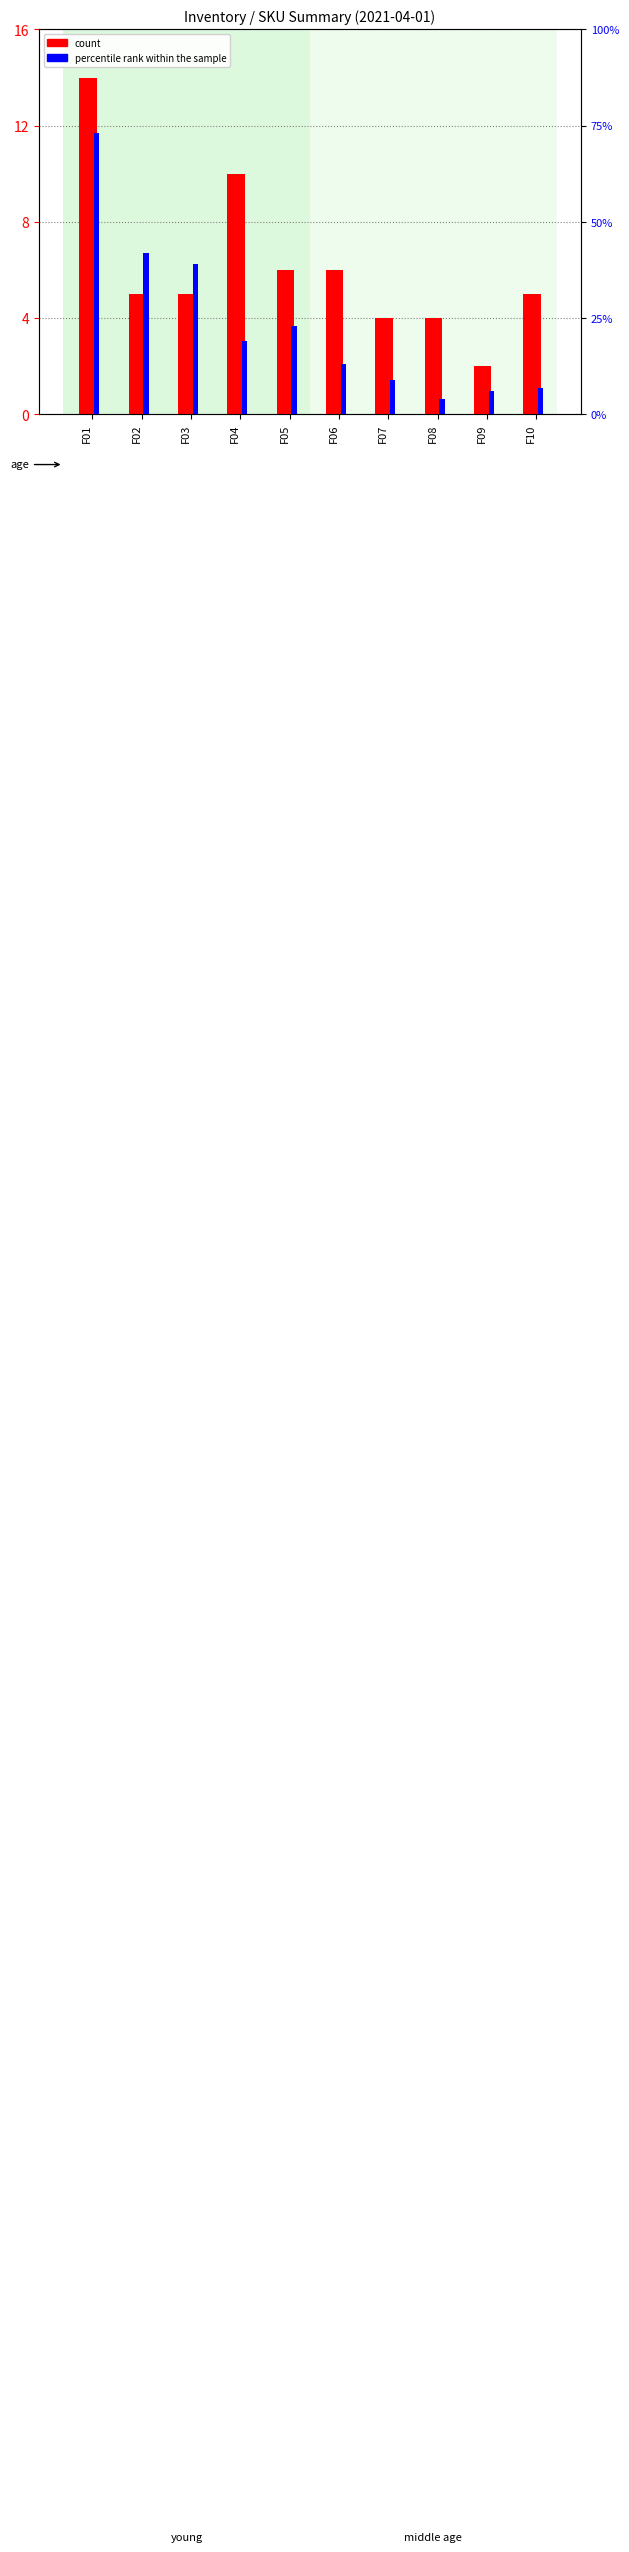

At which label does count first exceed 5?

F01